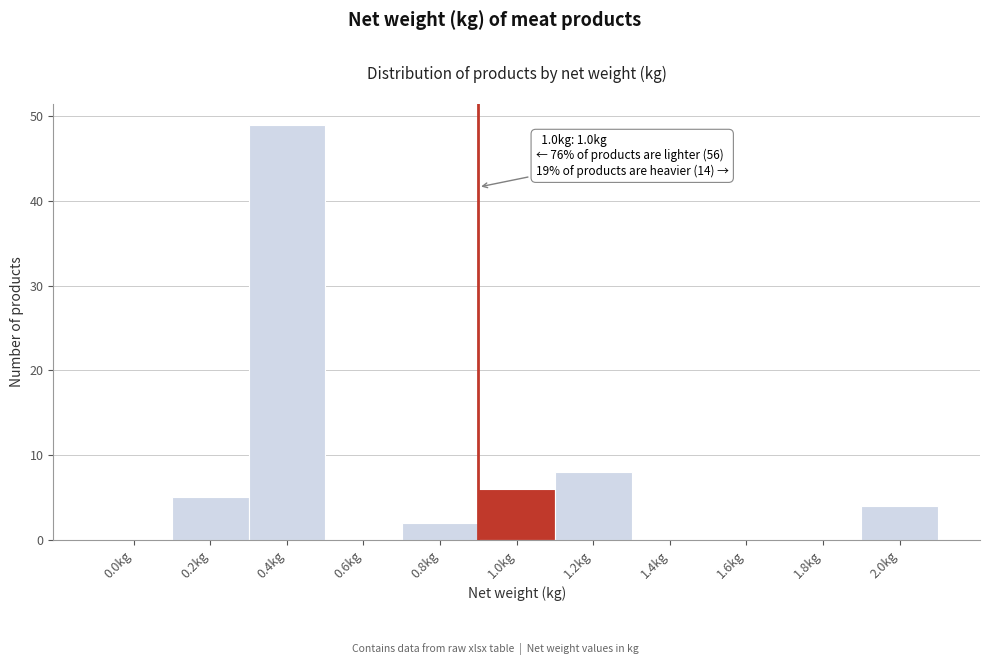

Reading right to left, list all the values displayed in this chart.

2.0kg=4	1.8kg=0	1.6kg=0	1.4kg=0	1.2kg=8	1.0kg=6	0.8kg=2	0.6kg=0	0.4kg=49	0.2kg=5	0.0kg=0